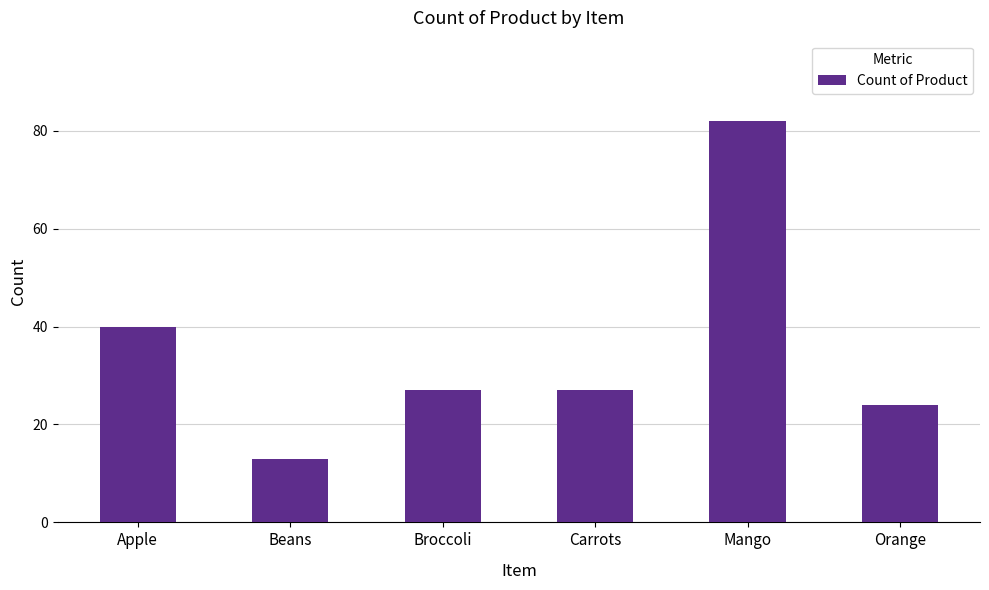

Reading right to left, transcribe all the data shown in this chart.

Orange=24	Mango=82	Carrots=27	Broccoli=27	Beans=13	Apple=40